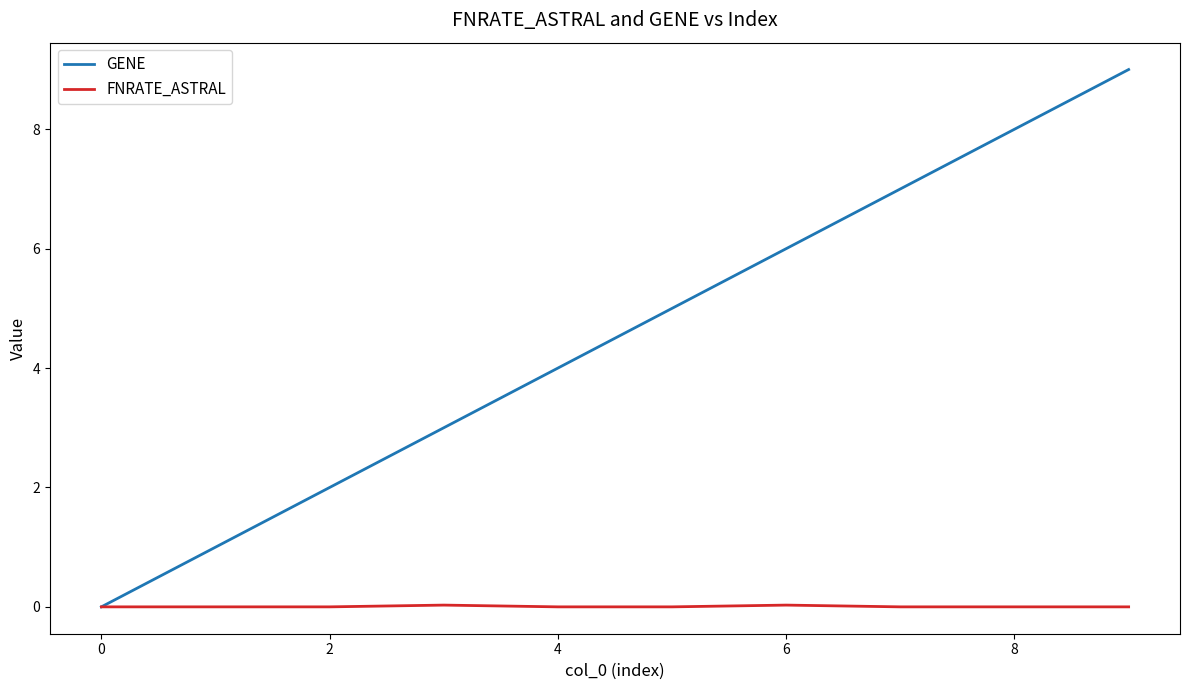

Which series has the widest spread of values?

GENE